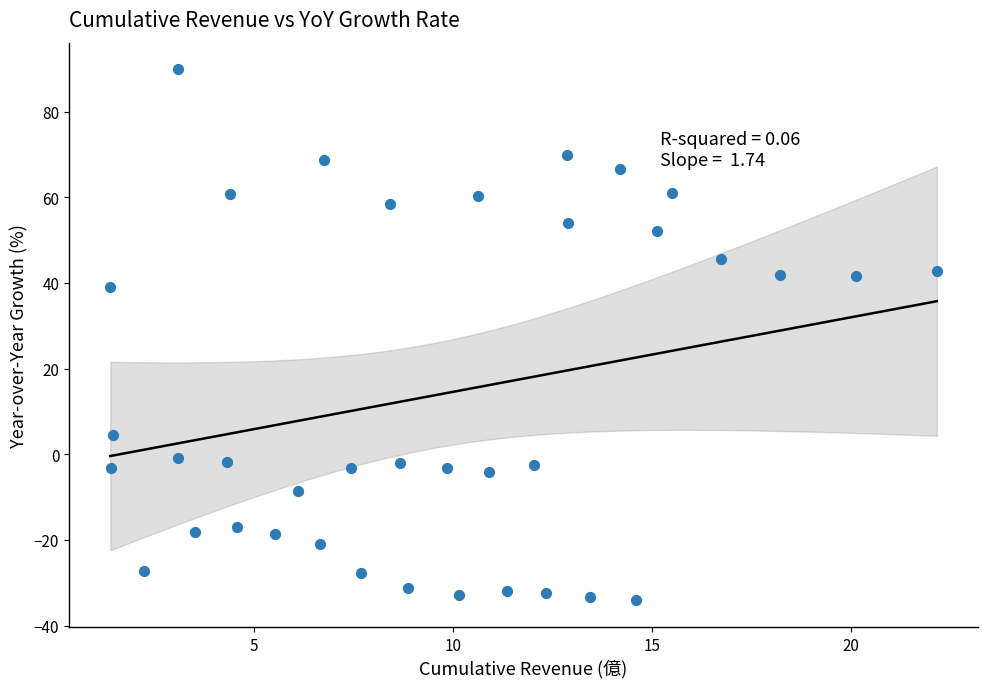

What Y value in the scatter plot is closest to 27?

39.0